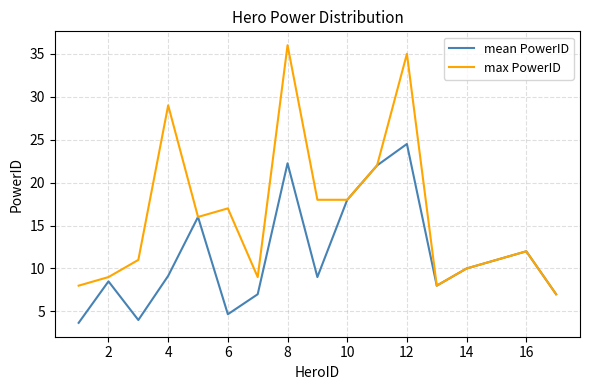

List the series in order of their overall mean, lowest first.

mean PowerID, max PowerID